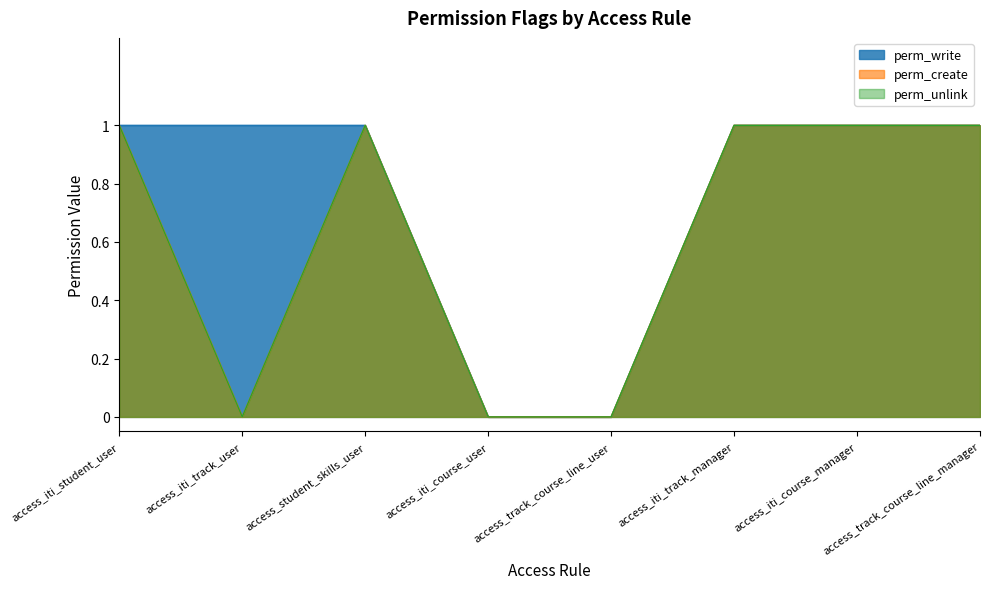

Which label corresponds to the largest value in the chart?

access_iti_student_user